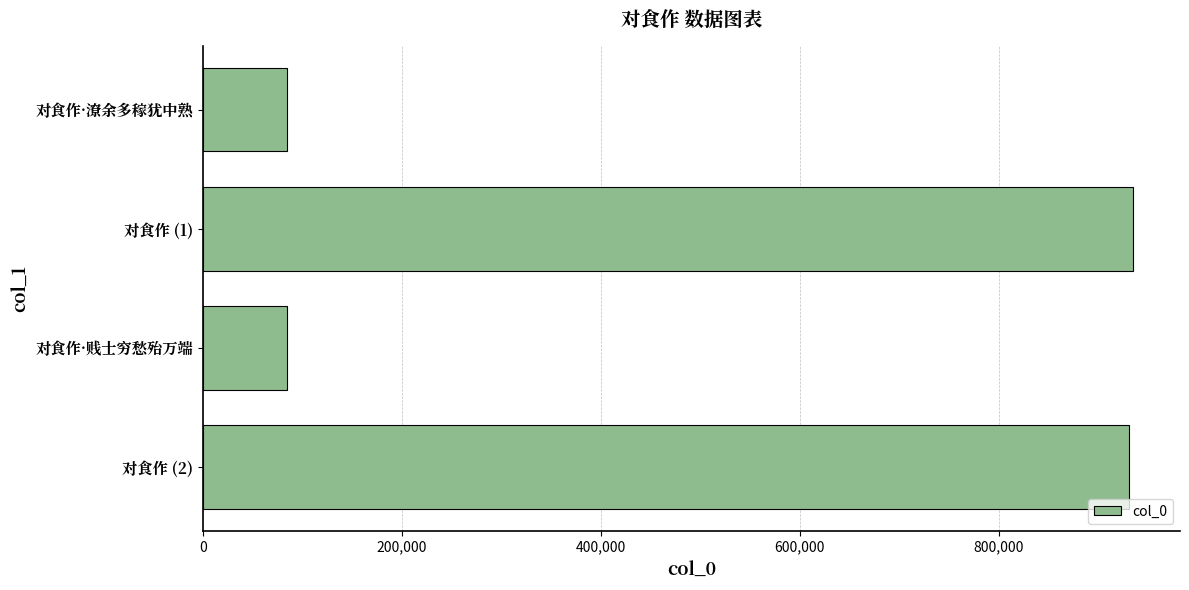

What is the minimum value shown in the chart?

85005